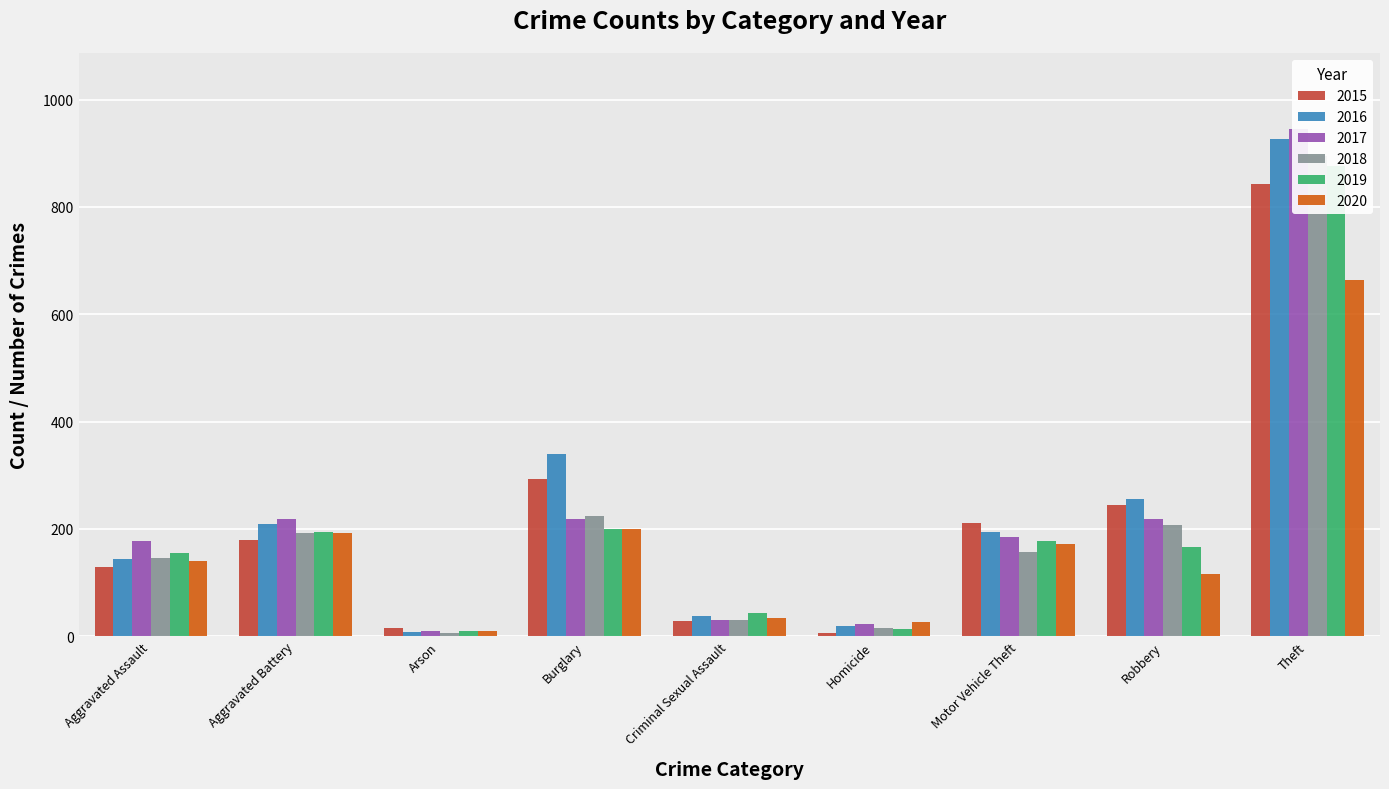

Does the chart contain any negative values?

No